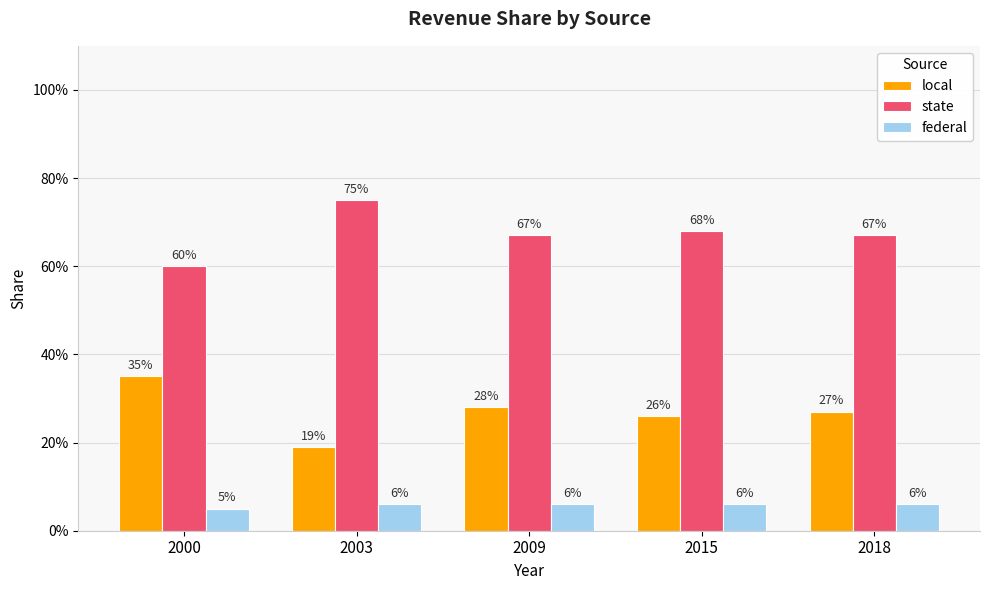

What is the sum of all state values?

3.4